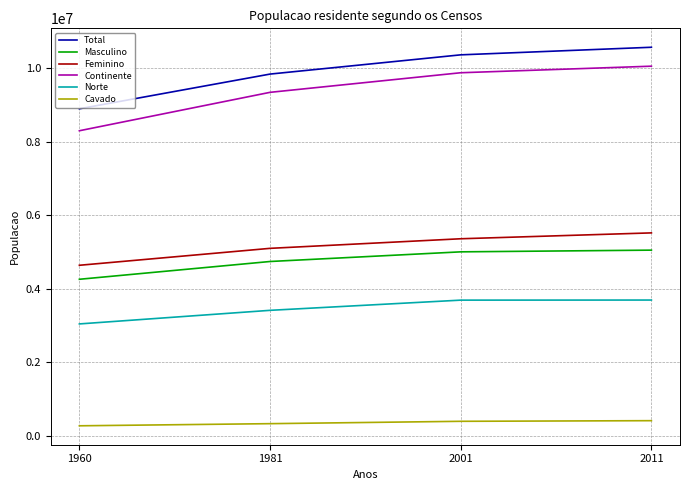

What is the average value of the Norte series?

3456898